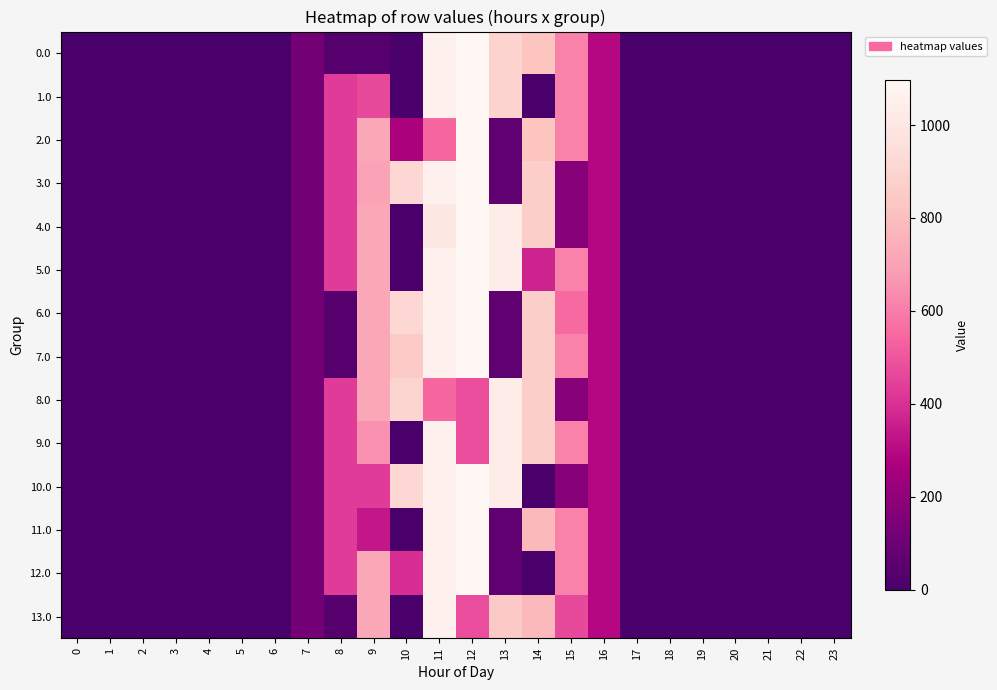

Reading left to right, list all the values displayed in this chart.

0.0: 0=0.0	1=0.0	2=0.0	3=0.0	4=0.0	5=0.0	6=0.0	7=120.6	8=35.0	9=38.2	10=0.0	11=1060.3	12=1096.7	13=895.2	14=825.3	15=615.9	16=294.5	17=0.0	18=0.0	19=0.0	20=0.0	21=0.0	22=0.0	23=0.0
1.0: 0=0.0	1=0.0	2=0.0	3=0.0	4=0.0	5=0.0	6=0.0	7=120.6	8=430.3	9=468.0	10=0.0	11=1060.3	12=1096.7	13=895.2	14=0.3	15=615.9	16=294.5	17=0.0	18=0.0	19=0.0	20=0.0	21=0.0	22=0.0	23=0.0
2.0: 0=0.0	1=0.0	2=0.0	3=0.0	4=0.0	5=0.0	6=0.0	7=120.6	8=430.3	9=716.9	10=267.1	11=544.3	12=1096.7	13=70.2	14=825.3	15=615.9	16=294.5	17=0.0	18=0.0	19=0.0	20=0.0	21=0.0	22=0.0	23=0.0
3.0: 0=0.0	1=0.0	2=0.0	3=0.0	4=0.0	5=0.0	6=0.0	7=120.6	8=430.3	9=701.8	10=916.2	11=1060.3	12=1096.7	13=70.2	14=870.6	15=172.8	16=294.5	17=0.0	18=0.0	19=0.0	20=0.0	21=0.0	22=0.0	23=0.0
4.0: 0=0.0	1=0.0	2=0.0	3=0.0	4=0.0	5=0.0	6=0.0	7=120.6	8=430.3	9=716.9	10=0.0	11=998.7	12=1096.7	13=1032.9	14=870.6	15=172.8	16=294.5	17=0.0	18=0.0	19=0.0	20=0.0	21=0.0	22=0.0	23=0.0
5.0: 0=0.0	1=0.0	2=0.0	3=0.0	4=0.0	5=0.0	6=0.0	7=120.6	8=430.3	9=716.9	10=0.0	11=1060.3	12=1096.7	13=1032.9	14=366.0	15=615.9	16=294.5	17=0.0	18=0.0	19=0.0	20=0.0	21=0.0	22=0.0	23=0.0
6.0: 0=0.0	1=0.0	2=0.0	3=0.0	4=0.0	5=0.0	6=0.0	7=120.6	8=35.0	9=716.9	10=916.2	11=1060.3	12=1096.7	13=70.2	14=870.6	15=553.0	16=294.5	17=0.0	18=0.0	19=0.0	20=0.0	21=0.0	22=0.0	23=0.0
7.0: 0=0.0	1=0.0	2=0.0	3=0.0	4=0.0	5=0.0	6=0.0	7=120.6	8=35.0	9=716.9	10=853.4	11=1060.3	12=1096.7	13=70.2	14=870.6	15=615.9	16=294.5	17=0.0	18=0.0	19=0.0	20=0.0	21=0.0	22=0.0	23=0.0
8.0: 0=0.0	1=0.0	2=0.0	3=0.0	4=0.0	5=0.0	6=0.0	7=120.6	8=430.3	9=716.9	10=895.7	11=544.3	12=477.2	13=1032.9	14=870.6	15=172.8	16=294.5	17=0.0	18=0.0	19=0.0	20=0.0	21=0.0	22=0.0	23=0.0
9.0: 0=0.0	1=0.0	2=0.0	3=0.0	4=0.0	5=0.0	6=0.0	7=120.6	8=430.3	9=653.5	10=0.0	11=1060.3	12=477.2	13=1032.9	14=870.6	15=615.9	16=294.5	17=0.0	18=0.0	19=0.0	20=0.0	21=0.0	22=0.0	23=0.0
10.0: 0=0.0	1=0.0	2=0.0	3=0.0	4=0.0	5=0.0	6=0.0	7=120.6	8=430.3	9=431.3	10=916.2	11=1060.3	12=1096.7	13=1032.9	14=0.3	15=172.8	16=294.5	17=0.0	18=0.0	19=0.0	20=0.0	21=0.0	22=0.0	23=0.0
11.0: 0=0.0	1=0.0	2=0.0	3=0.0	4=0.0	5=0.0	6=0.0	7=120.6	8=430.3	9=334.8	10=0.0	11=1060.3	12=1096.7	13=70.2	14=780.3	15=615.9	16=294.5	17=0.0	18=0.0	19=0.0	20=0.0	21=0.0	22=0.0	23=0.0
12.0: 0=0.0	1=0.0	2=0.0	3=0.0	4=0.0	5=0.0	6=0.0	7=120.6	8=430.3	9=716.9	10=397.9	11=1060.3	12=1096.7	13=70.2	14=0.3	15=615.9	16=294.5	17=0.0	18=0.0	19=0.0	20=0.0	21=0.0	22=0.0	23=0.0
13.0: 0=0.0	1=0.0	2=0.0	3=0.0	4=0.0	5=0.0	6=0.0	7=120.6	8=35.0	9=716.9	10=0.0	11=1060.3	12=477.2	13=850.2	14=780.3	15=468.4	16=294.5	17=0.0	18=0.0	19=0.0	20=0.0	21=0.0	22=0.0	23=0.0